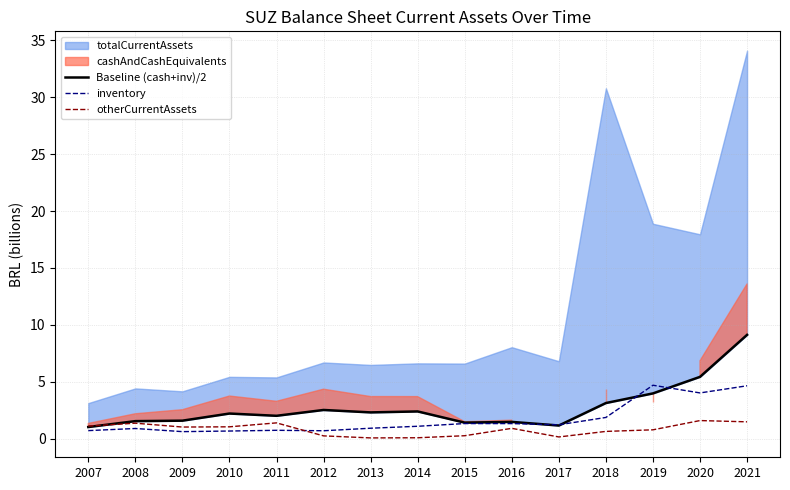

At which label is otherCurrentAssets closest to 0?

2013